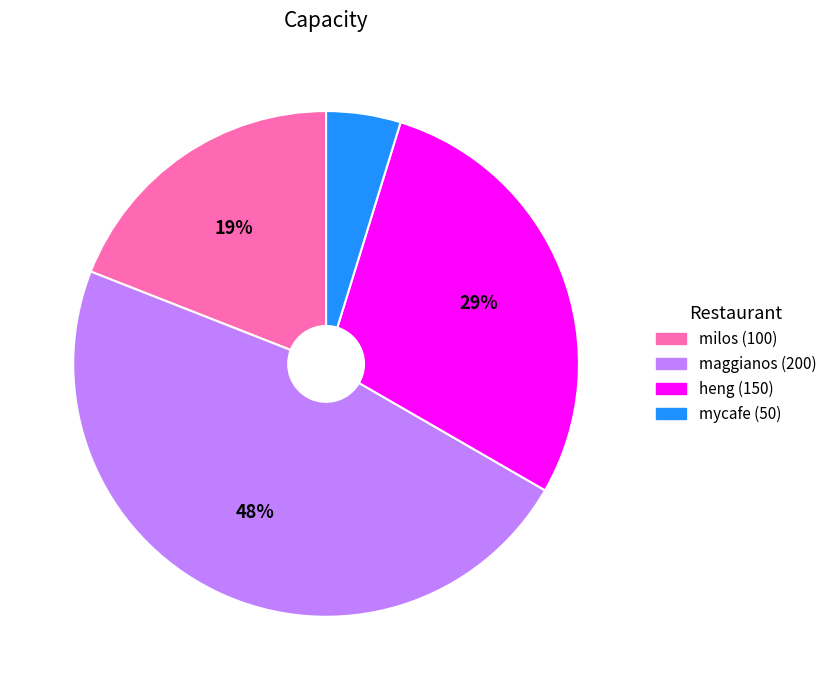

What is the ratio of the value at milos (100) to the value at maggianos (200)?

0.4